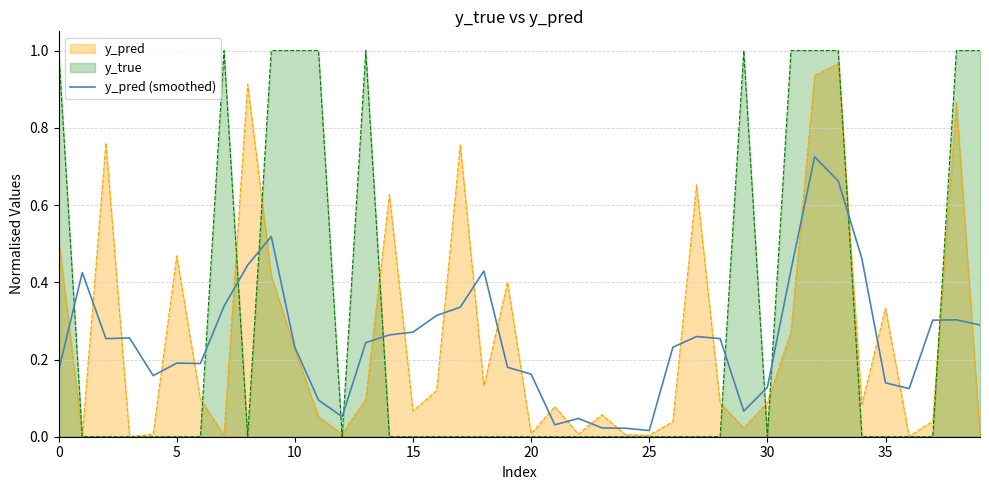

True or false: y_pred (smoothed) has a value of 0.3 at 0.

False